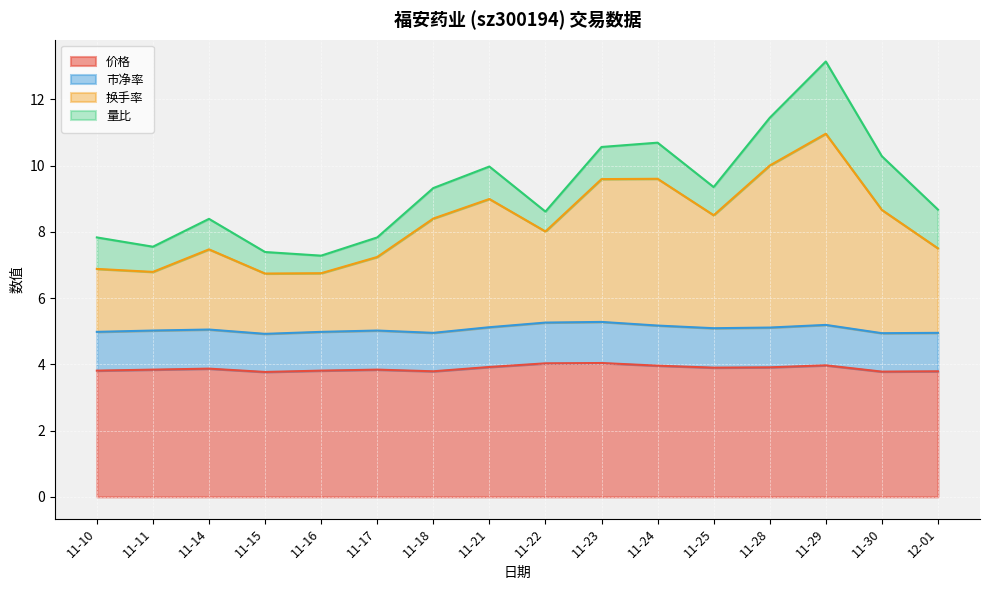

True or false: 价格 and 市净率 cross at least once.

False